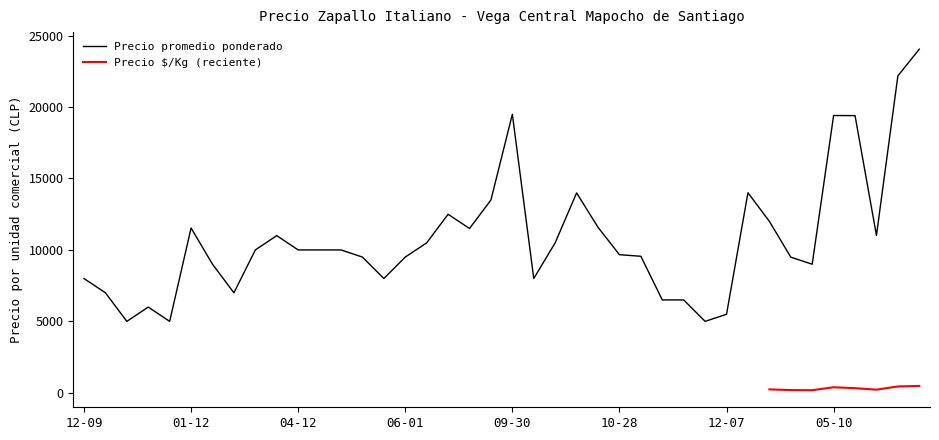

Where does the Precio promedio ponderado series first go above 10000?

01-12